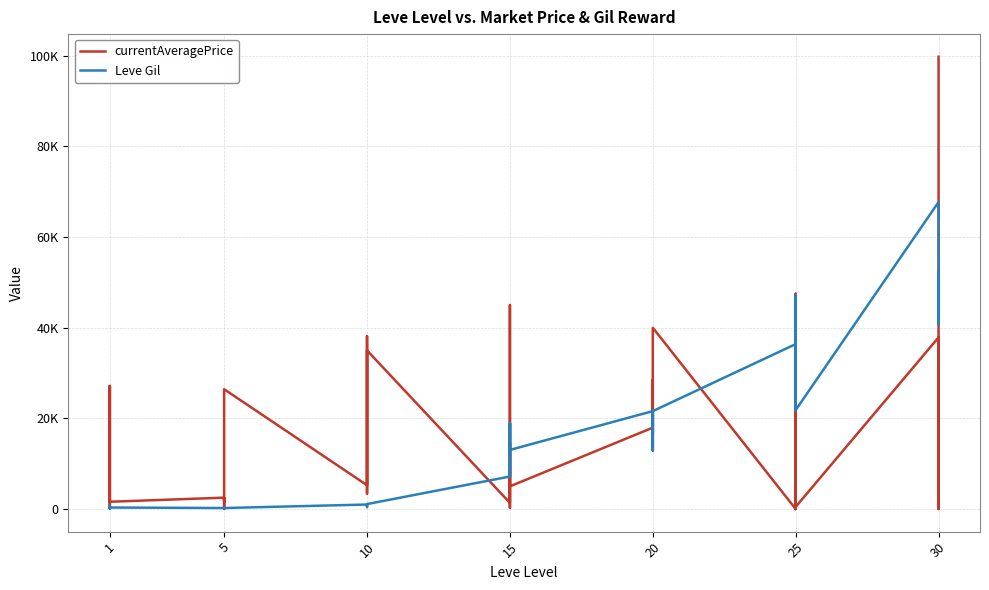

Which series has the widest spread of values?

currentAveragePrice